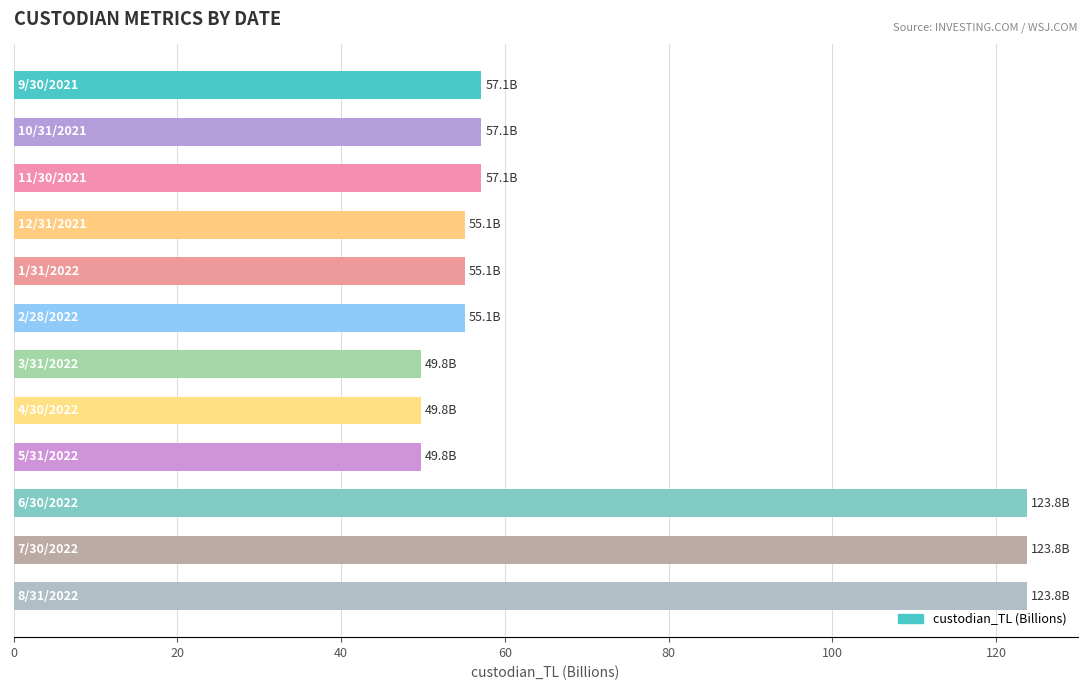

How many categories are shown in the chart?

12